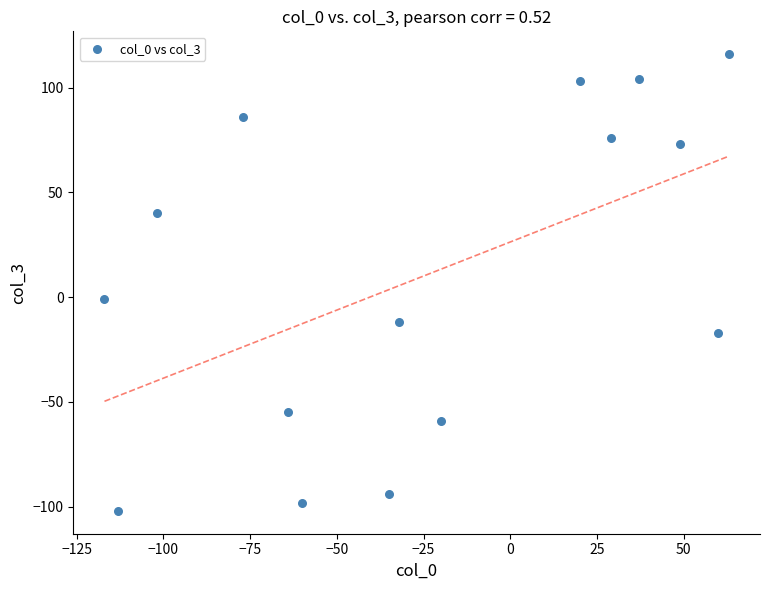

What is the range of X values (max minus min)?

180